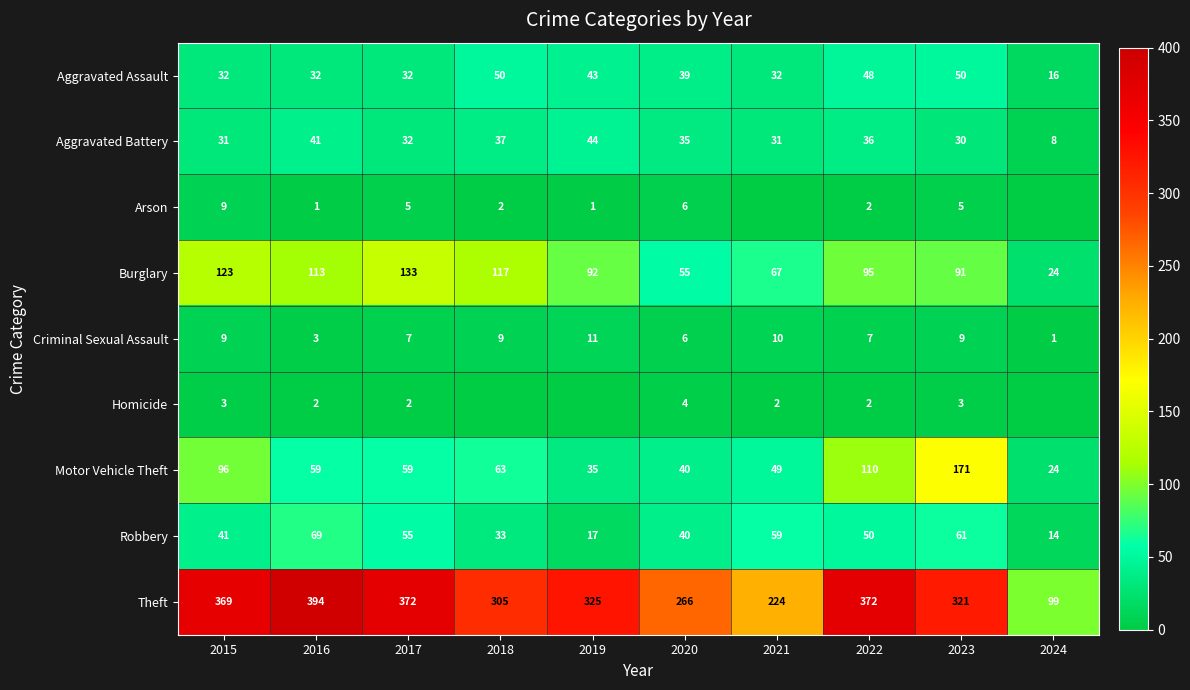

How many data points does each series have?

10